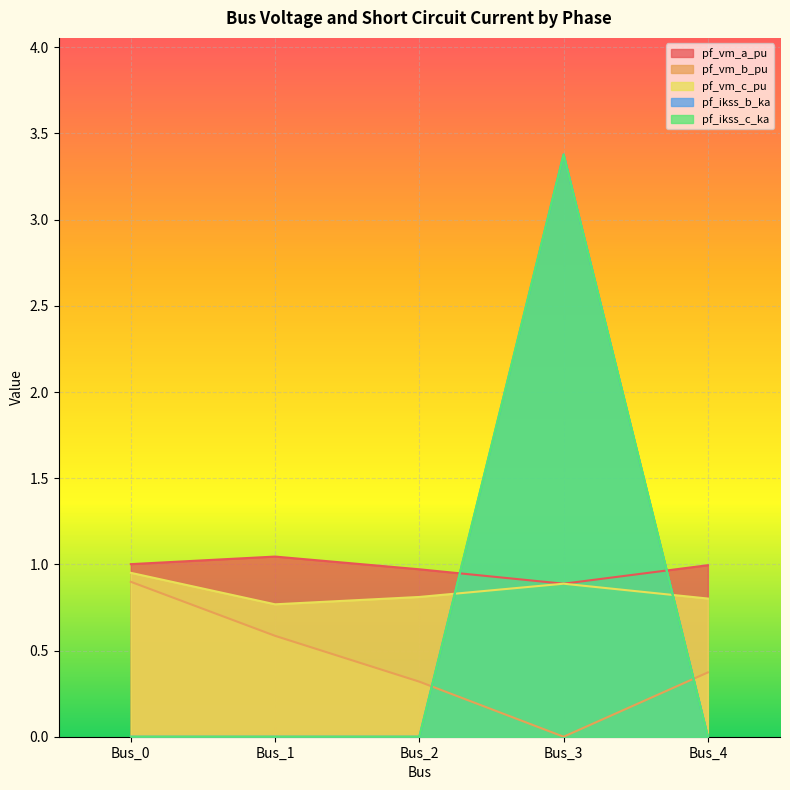

What value does the pf_vm_a_pu series have at Bus_1?

1.0